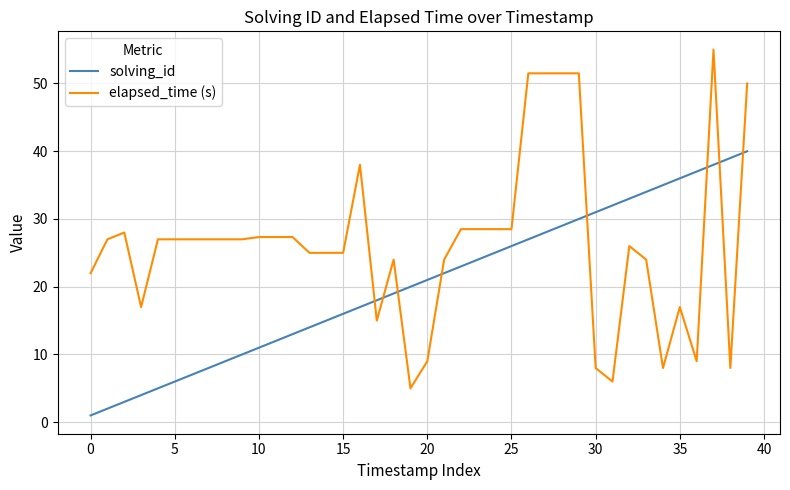

Rank the series by their average value, from lowest to highest.

solving_id, elapsed_time (s)